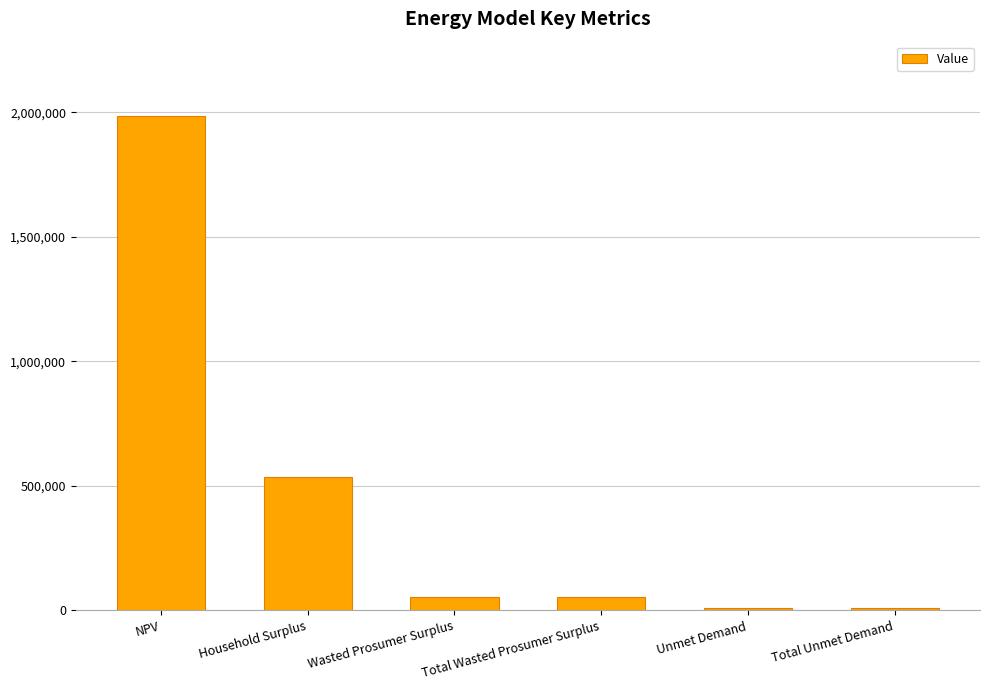

What is the difference between the maximum and minimum values?

1978029.9